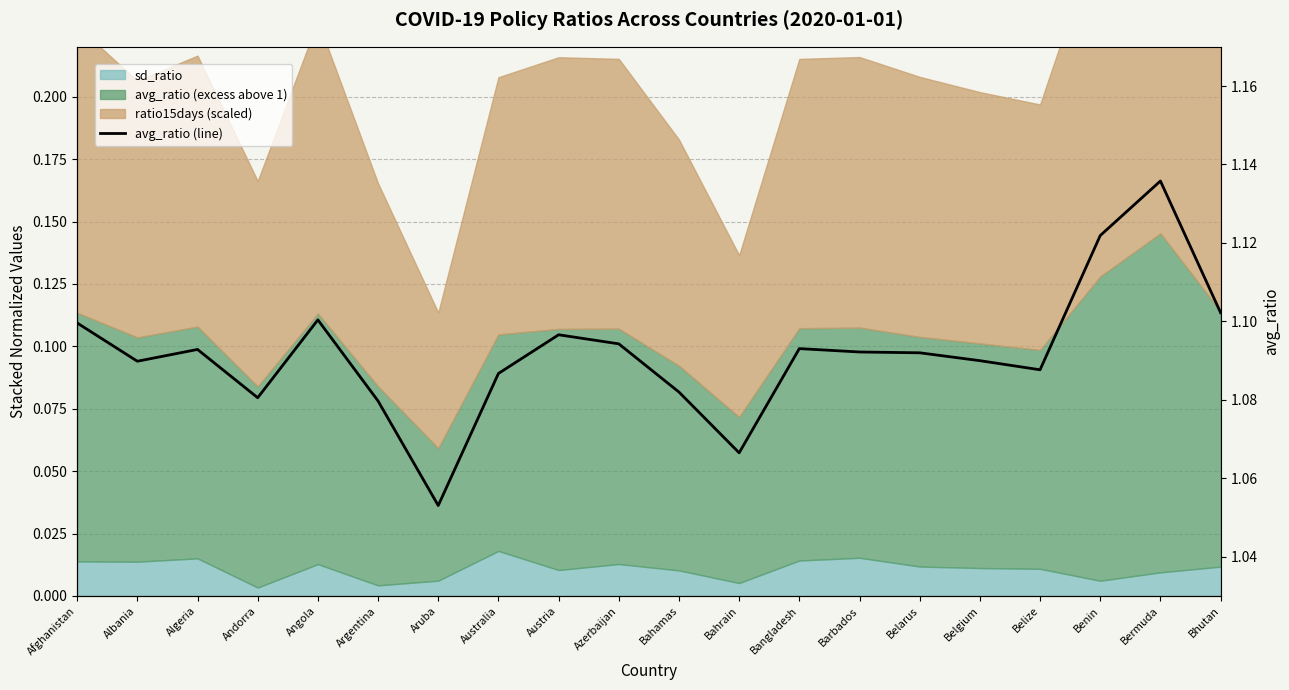

What is the sum of all values?

21.8